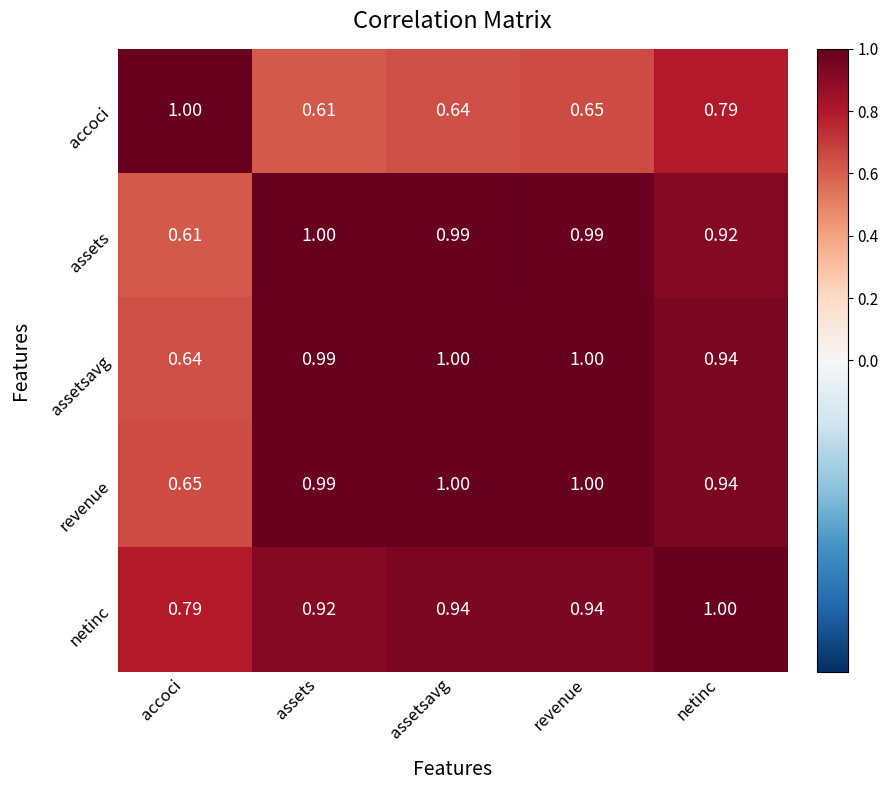

At which label does revenue reach its minimum?

accoci